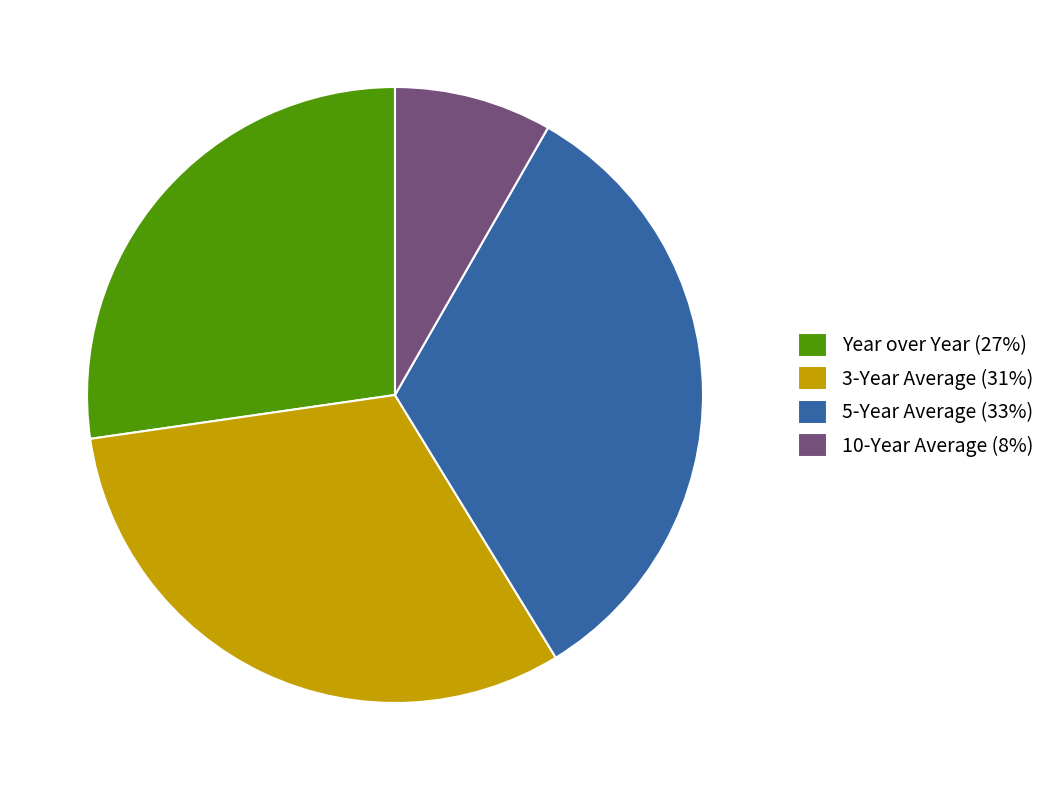

Does any single category account for the majority?

No